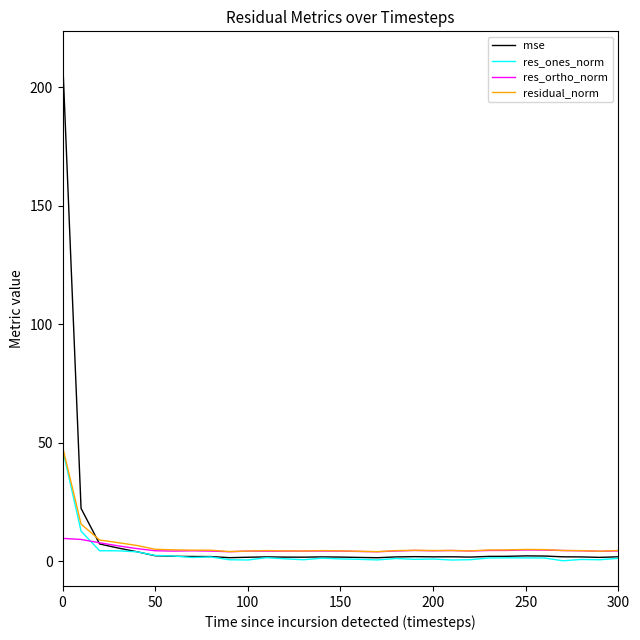

Which series has the widest spread of values?

mse